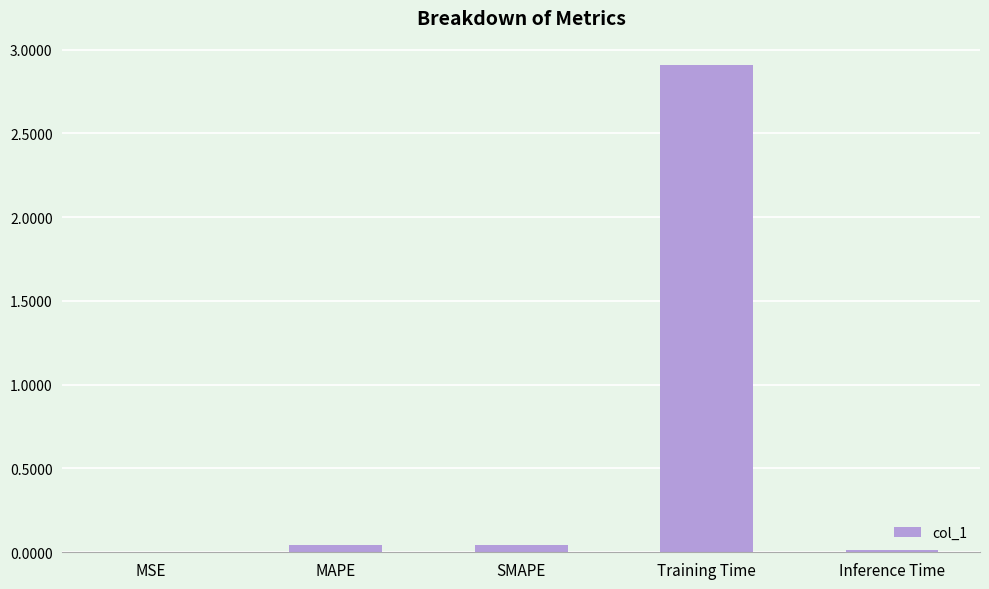

Count the number of categories in the chart.

5